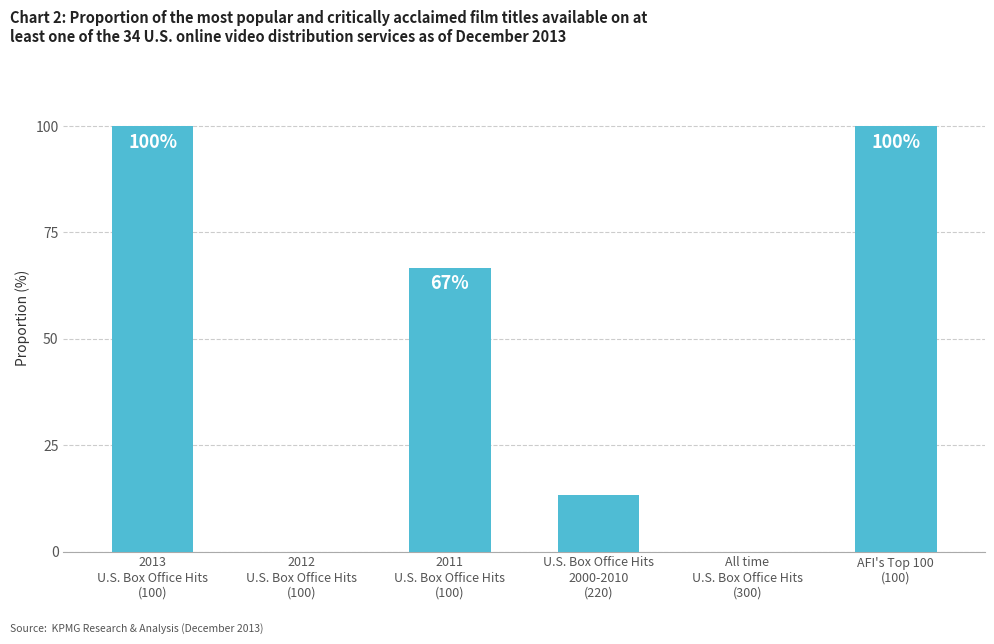

What is the sum of all values?

280.0